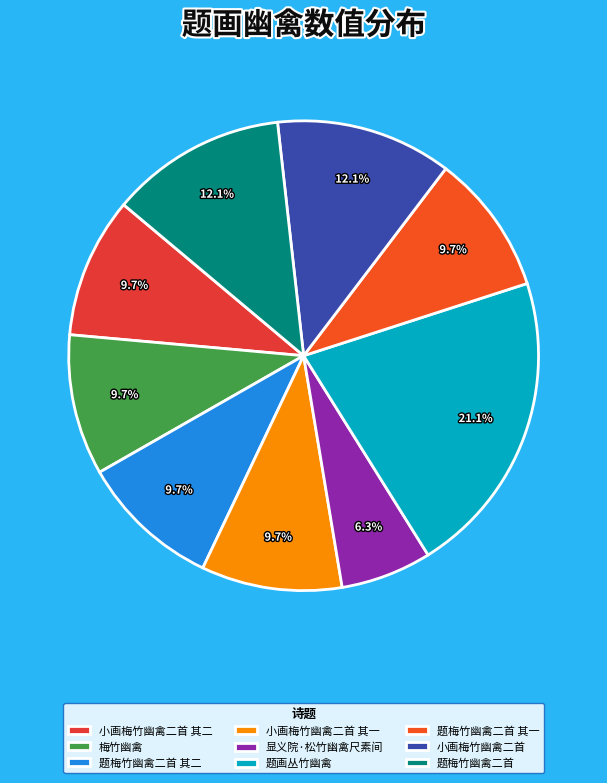

Which slice is the smallest?

显义院·松竹幽禽尺素间